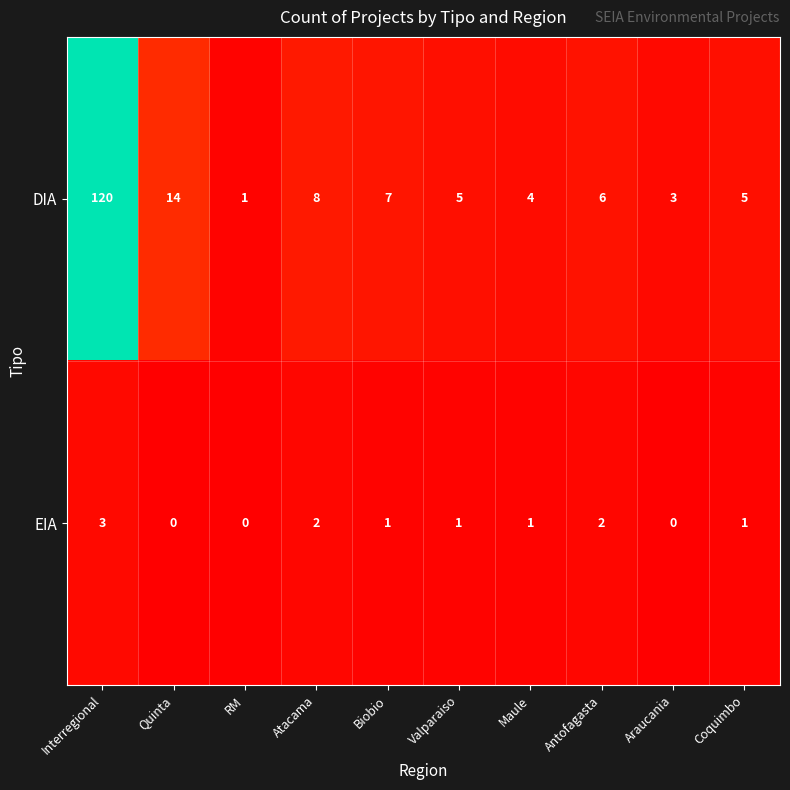

Reading left to right, what are all the values shown in this chart?

DIA: 120	14	1	8	7	5	4	6	3	5
EIA: 3	0	0	2	1	1	1	2	0	1